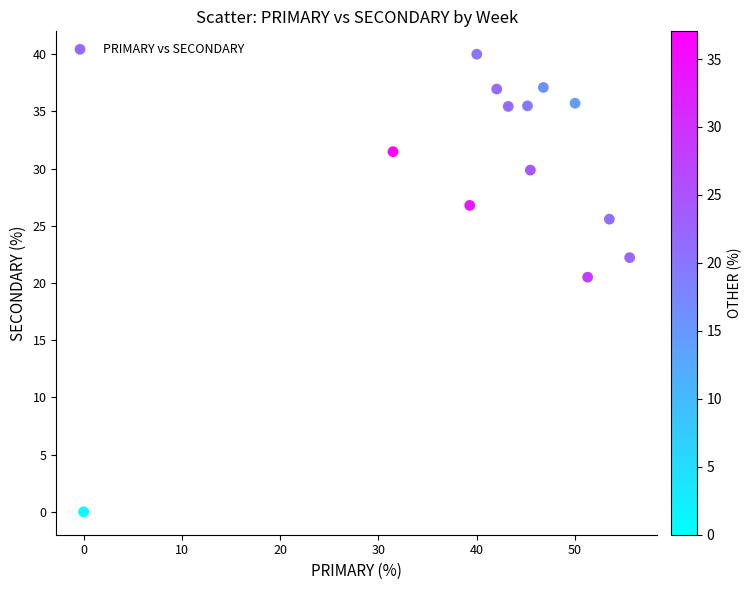

What is the range of Y values (max minus min)?

40.0